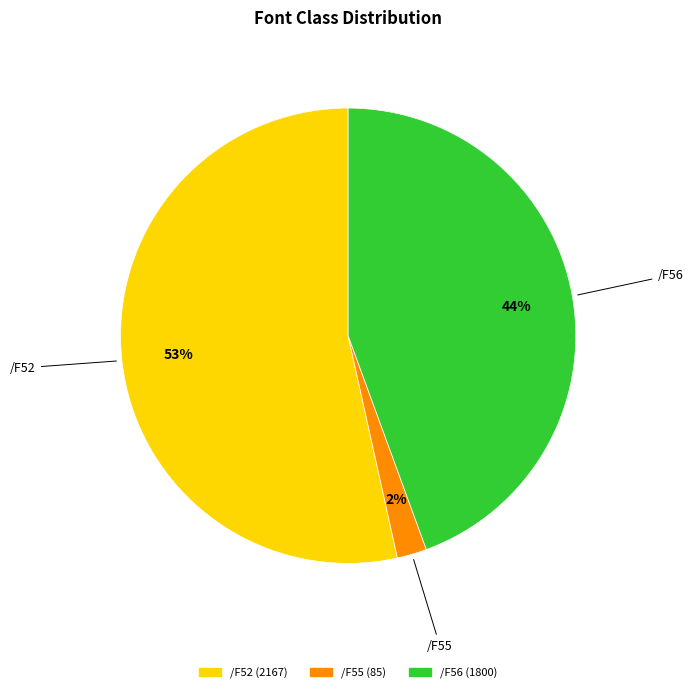

Is there any slice that represents more than half of the pie?

Yes